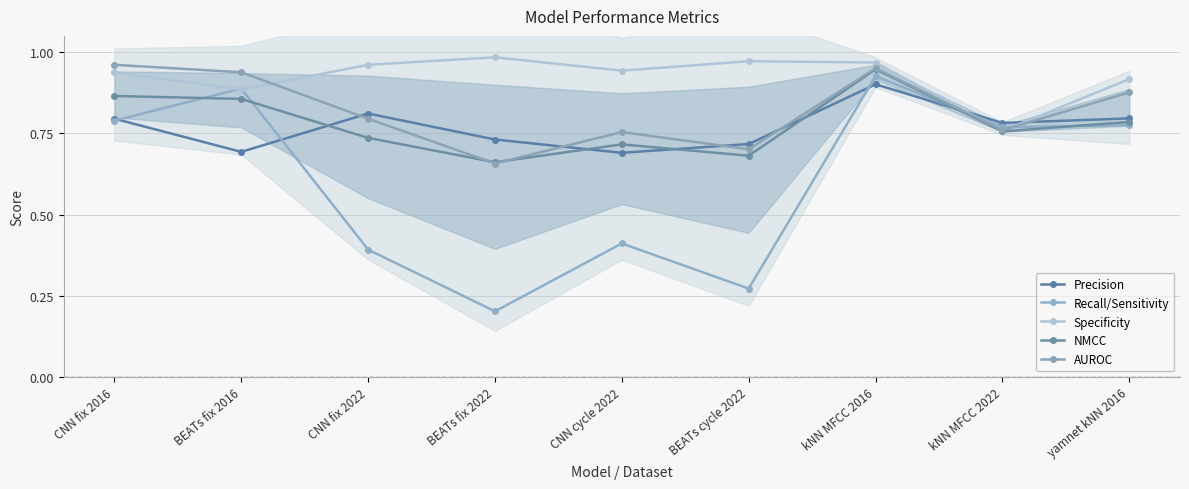

True or false: Recall/Sensitivity has a value of 0.9 at BEATs fix 2016.

True